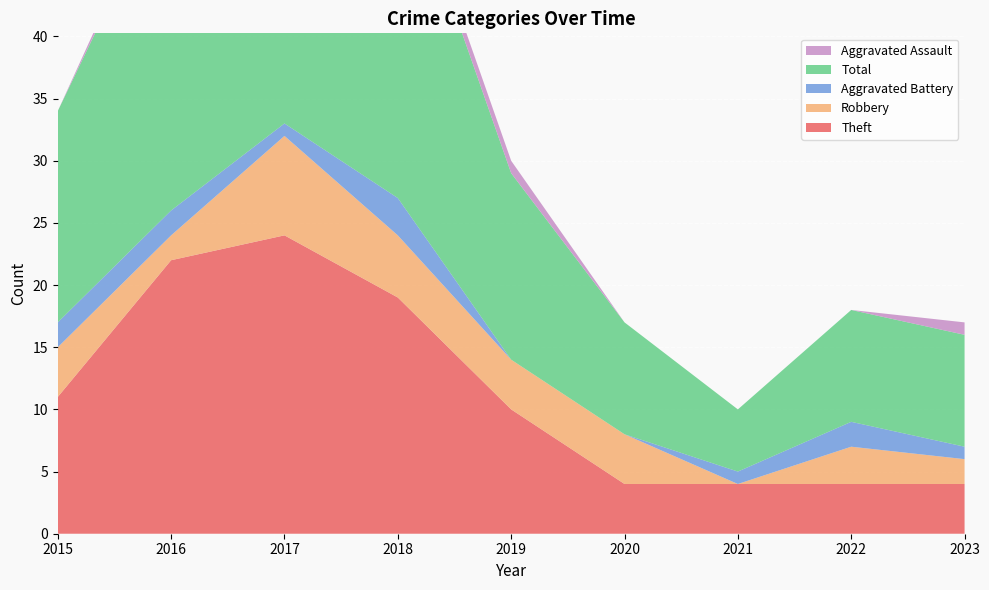

Reading right to left, transcribe all the data shown in this chart.

Theft: 4	4	4	4	10	19	24	22	11
Robbery: 2	3	0	4	4	5	8	2	4
Aggravated Battery: 1	2	1	0	0	3	1	2	2
Total: 9	9	5	9	15	28	35	27	17
Aggravated Assault: 1	0	0	0	1	1	1	1	0